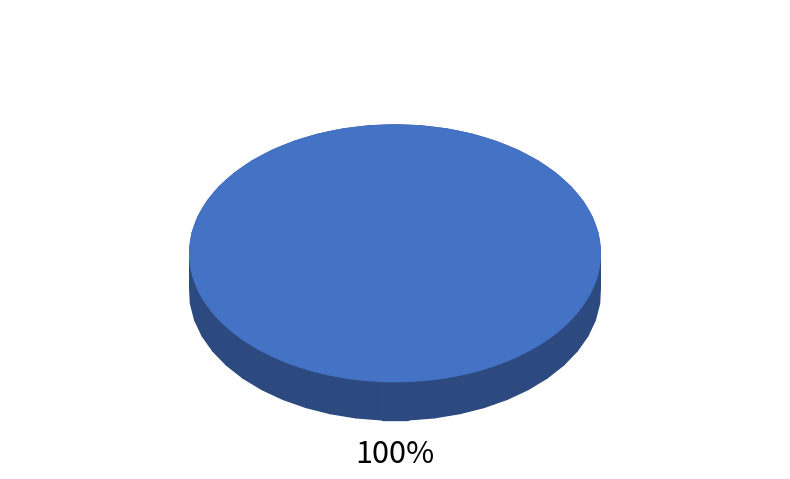

Is there a majority slice in this chart?

Yes